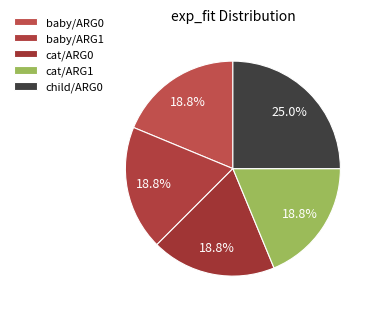

How many segments does this pie chart have?

5